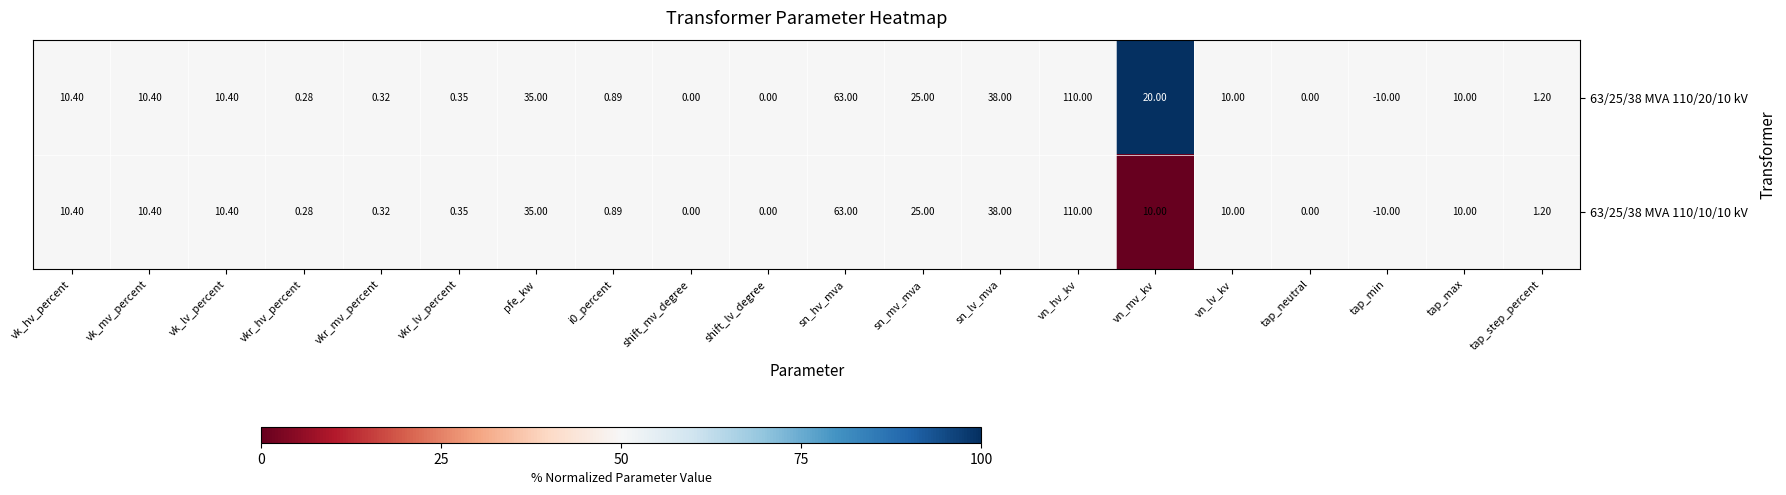

How many distinct data groups are displayed?

2